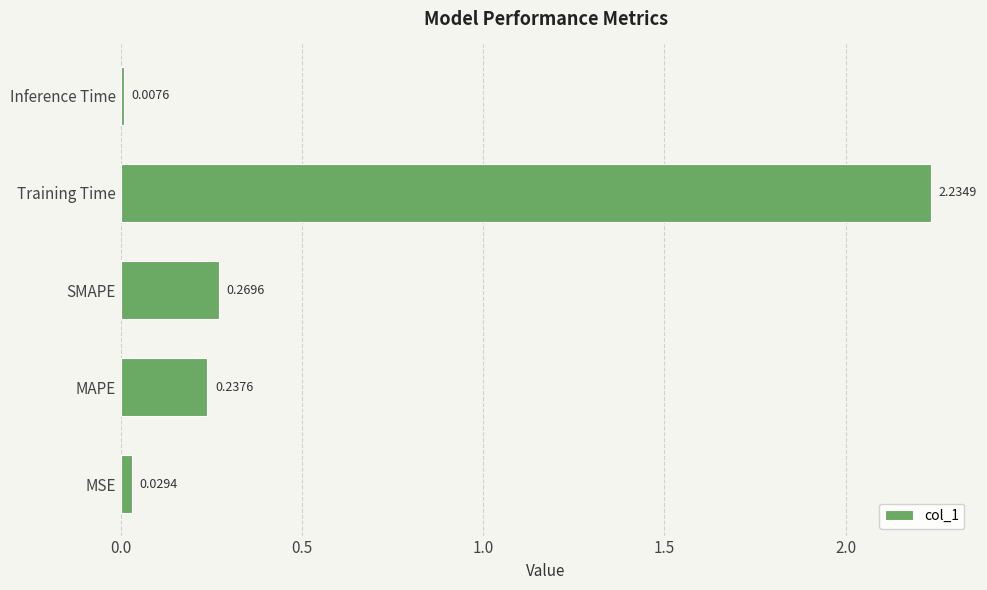

What is the change in value from SMAPE to Training Time?

+2.0